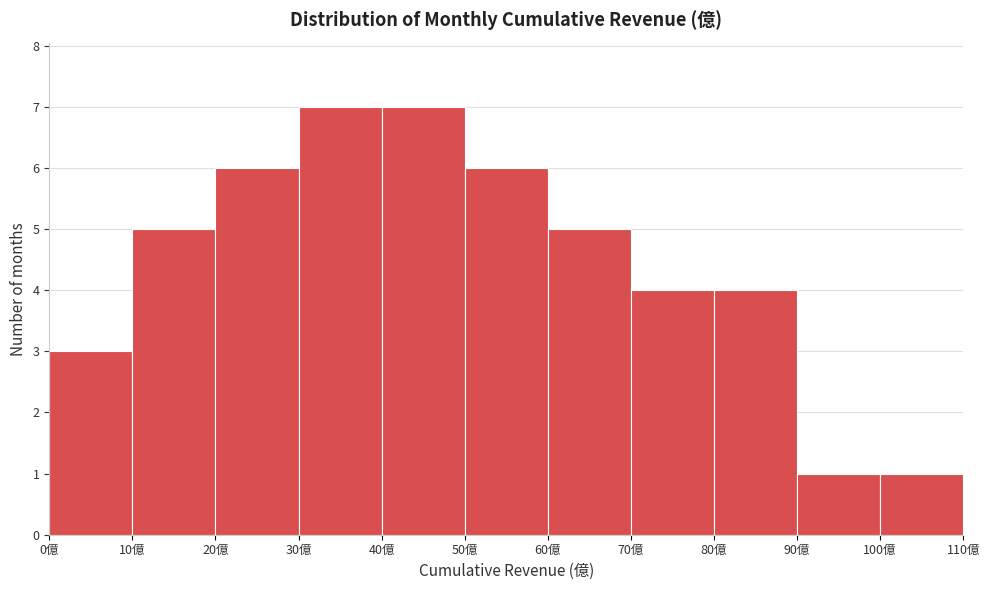

Reading left to right, transcribe this chart: for each bar, give the range it covers on the x-axis and its height. The values are not printed on the chart, so give them approximately, as read against the axis.

0 to 10: 3
10 to 20: 5
20 to 30: 6
30 to 40: 7
40 to 50: 7
50 to 60: 6
60 to 70: 5
70 to 80: 4
80 to 90: 4
90 to 100: 1
100 to 110: 1